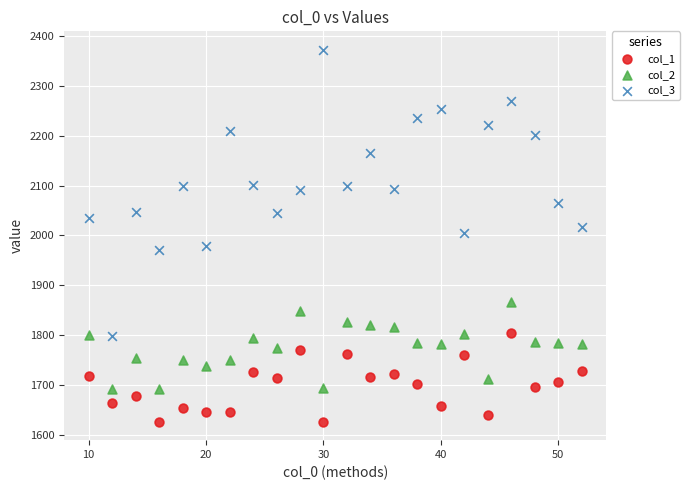

Which series reaches the minimum Y coordinate?

col_1